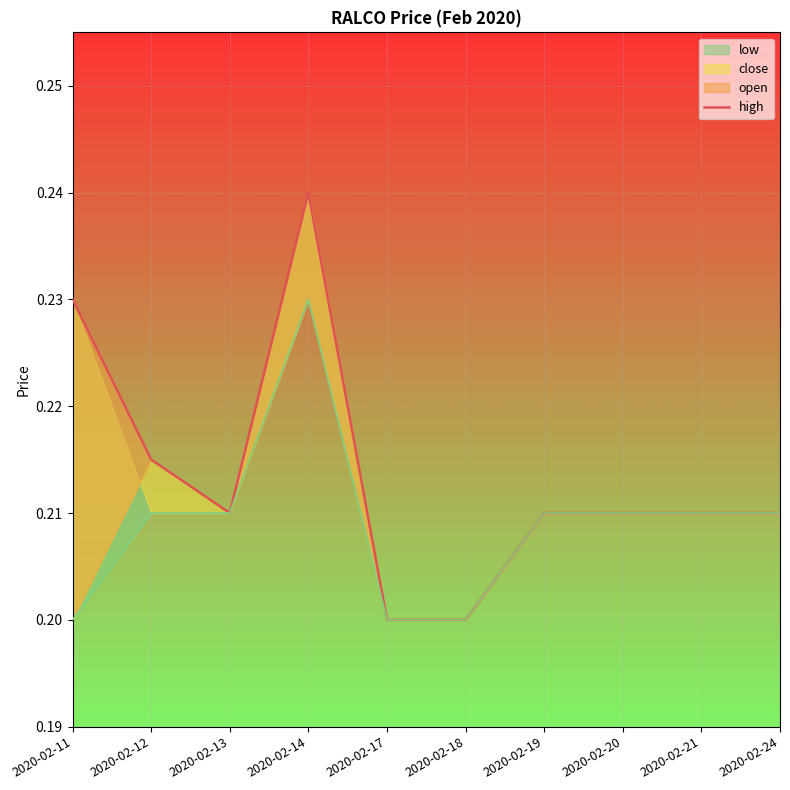

Reading left to right, list all the values displayed in this chart.

2020-02-11=0.2	2020-02-12=0.2	2020-02-13=0.2	2020-02-14=0.2	2020-02-17=0.2	2020-02-18=0.2	2020-02-19=0.2	2020-02-20=0.2	2020-02-21=0.2	2020-02-24=0.2